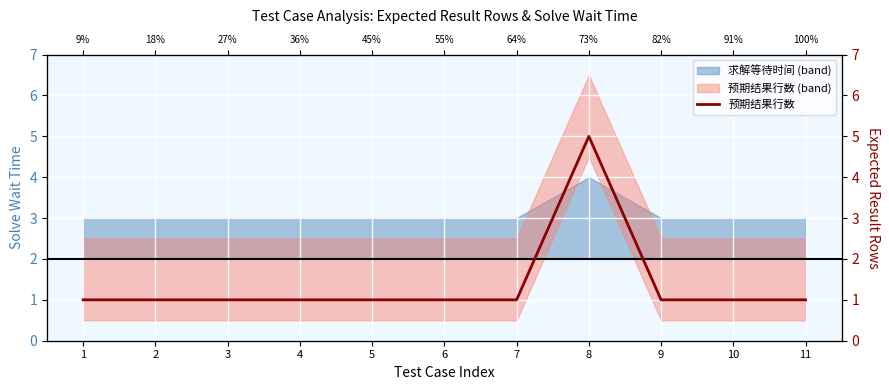

The value at 3 is 1. True or false?

False